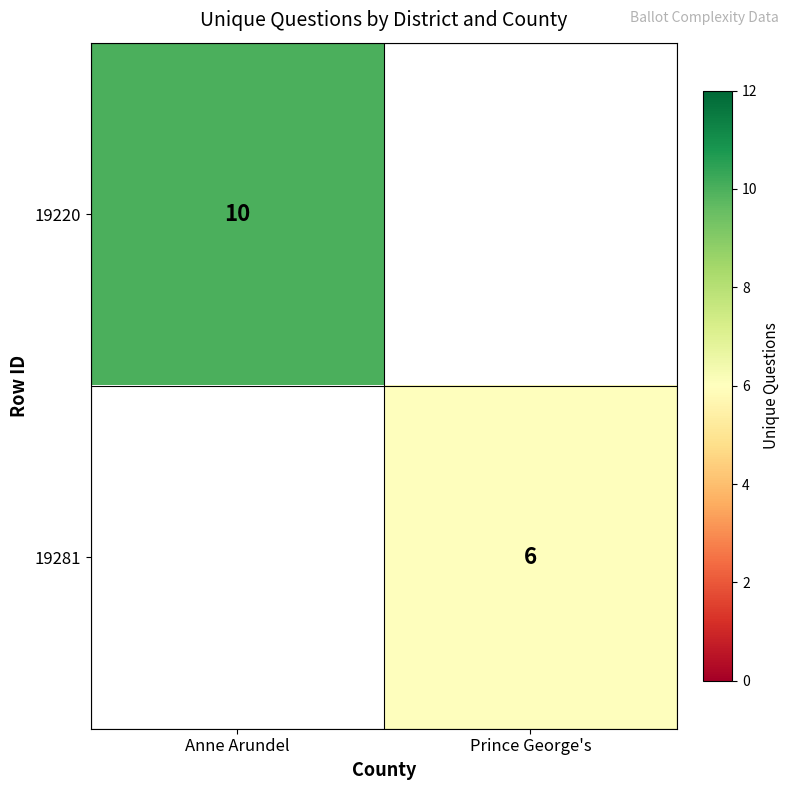

What is the spread (max minus min) of values at Anne Arundel?

10